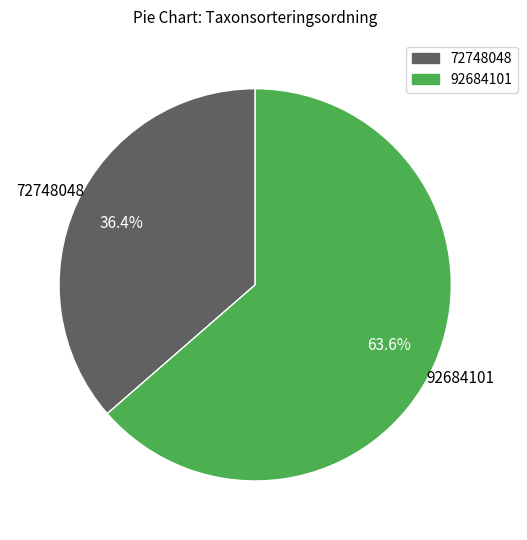

What percentage is the 72748048 slice, to the nearest percent?

36%